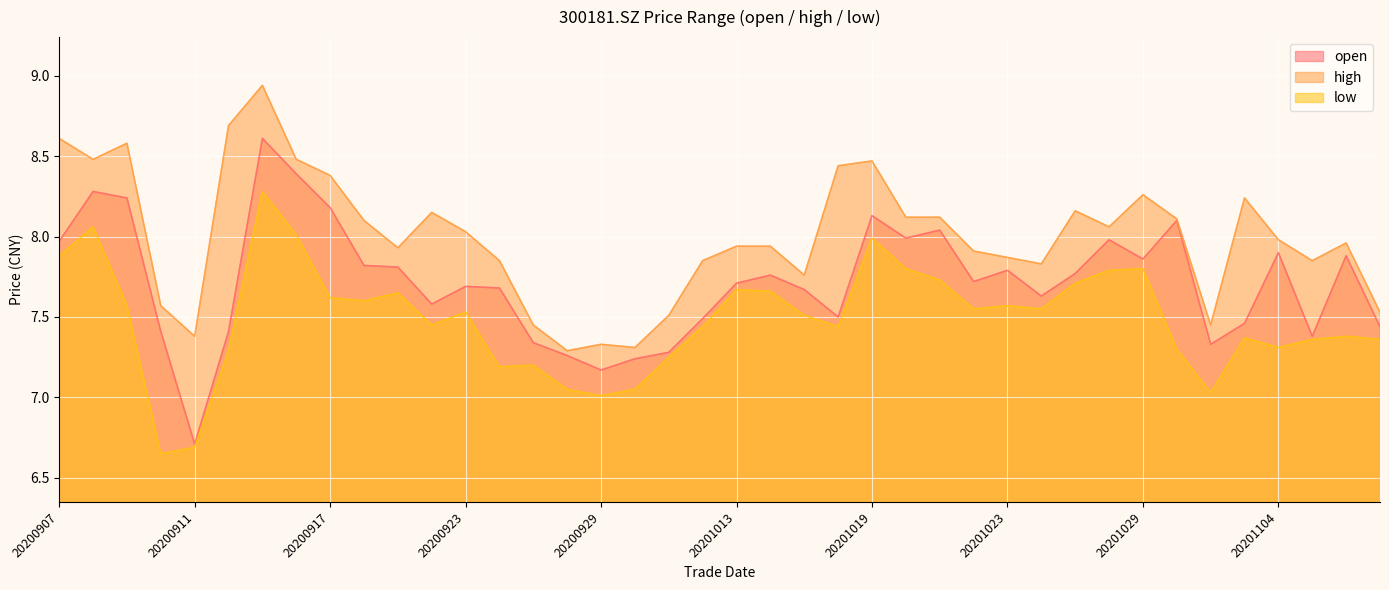

Reading left to right, extract all data points from this chart.

open: 20200907=8.0	20200908=8.3	20200909=8.2	20200910=7.4	20200911=6.7	20200914=7.4	20200915=8.6	20200916=8.4	20200917=8.2	20200918=7.8	20200921=7.8	20200922=7.6	20200923=7.7	20200924=7.7	20200925=7.3	20200928=7.3	20200929=7.2	20200930=7.2	20201009=7.3	20201012=7.5	20201013=7.7	20201014=7.8	20201015=7.7	20201016=7.5	20201019=8.1	20201020=8.0	20201021=8.0	20201022=7.7	20201023=7.8	20201026=7.6	20201027=7.8	20201028=8.0	20201029=7.9	20201030=8.1	20201102=7.3	20201103=7.5	20201104=7.9	20201105=7.4	20201106=7.9	20201109=7.4
high: 20200907=8.6	20200908=8.5	20200909=8.6	20200910=7.6	20200911=7.4	20200914=8.7	20200915=8.9	20200916=8.5	20200917=8.4	20200918=8.1	20200921=7.9	20200922=8.2	20200923=8.0	20200924=7.8	20200925=7.5	20200928=7.3	20200929=7.3	20200930=7.3	20201009=7.5	20201012=7.8	20201013=7.9	20201014=7.9	20201015=7.8	20201016=8.4	20201019=8.5	20201020=8.1	20201021=8.1	20201022=7.9	20201023=7.9	20201026=7.8	20201027=8.2	20201028=8.1	20201029=8.3	20201030=8.1	20201102=7.5	20201103=8.2	20201104=8.0	20201105=7.8	20201106=8.0	20201109=7.5
low: 20200907=7.9	20200908=8.1	20200909=7.6	20200910=6.7	20200911=6.7	20200914=7.3	20200915=8.3	20200916=8.0	20200917=7.6	20200918=7.6	20200921=7.7	20200922=7.5	20200923=7.5	20200924=7.2	20200925=7.2	20200928=7.0	20200929=7.0	20200930=7.0	20201009=7.2	20201012=7.4	20201013=7.7	20201014=7.7	20201015=7.5	20201016=7.4	20201019=8.0	20201020=7.8	20201021=7.7	20201022=7.5	20201023=7.6	20201026=7.5	20201027=7.7	20201028=7.8	20201029=7.8	20201030=7.3	20201102=7.0	20201103=7.4	20201104=7.3	20201105=7.4	20201106=7.4	20201109=7.4